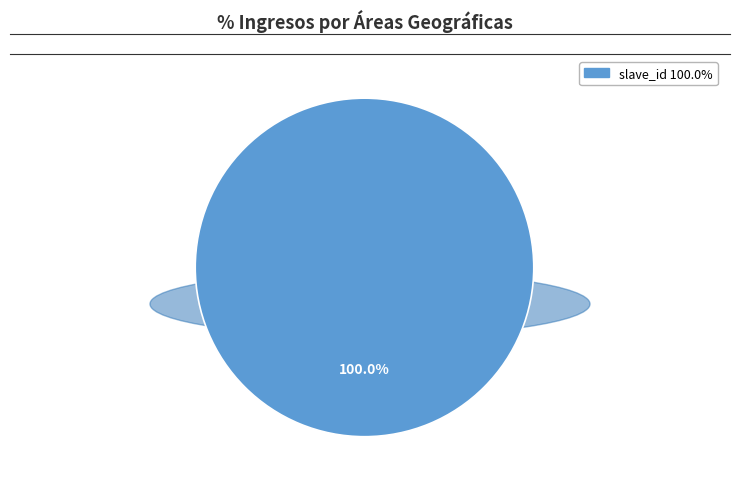

Does any single category account for the majority?

Yes